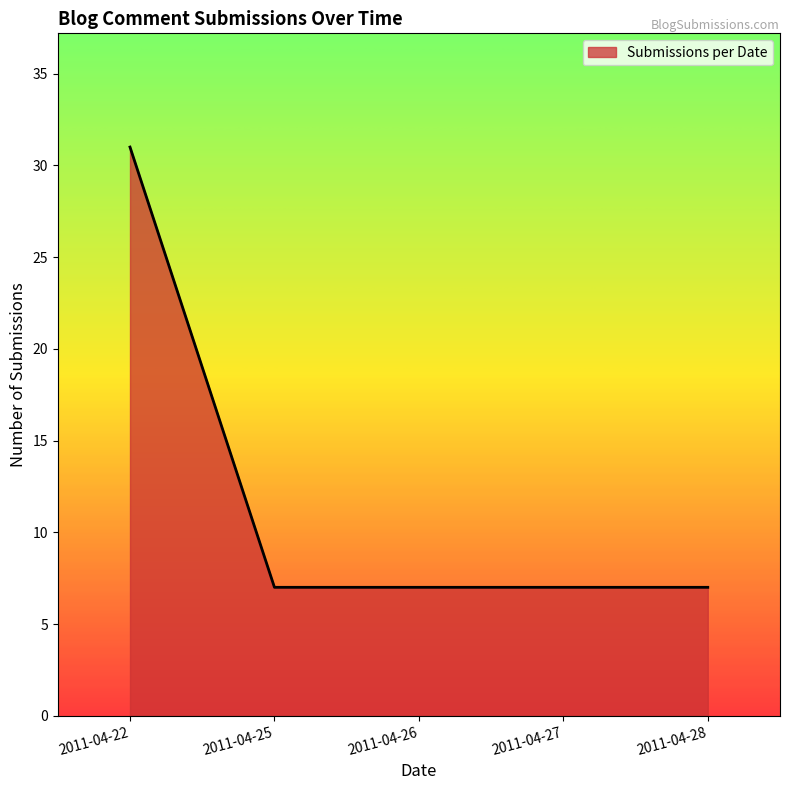

What is the greatest value displayed?

31